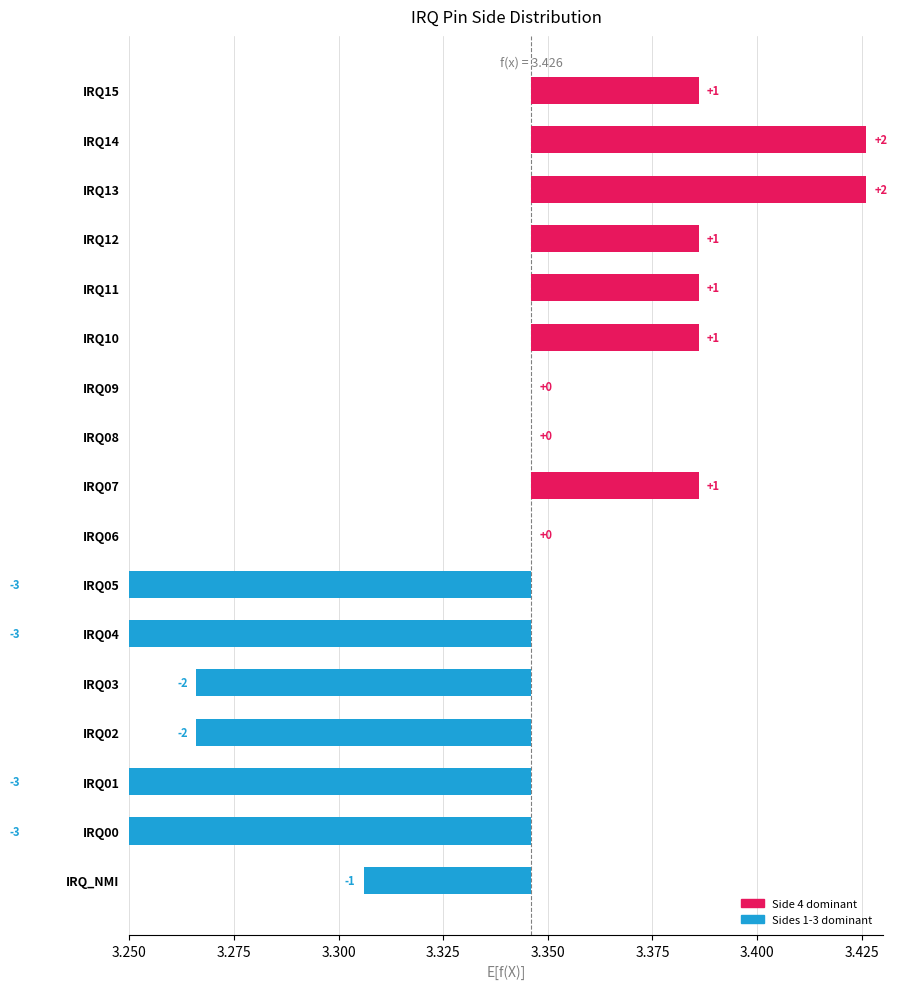

What is the label of the 3rd bar from the left?

IRQ01